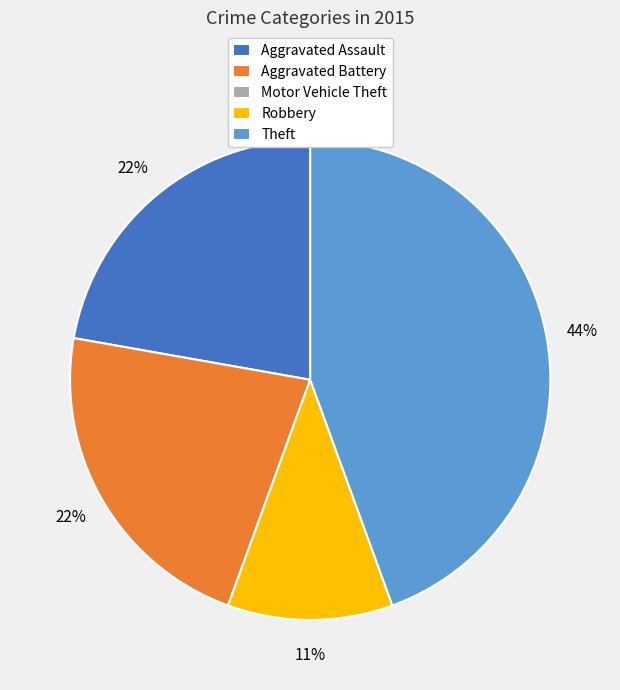

Does any single category account for the majority?

No